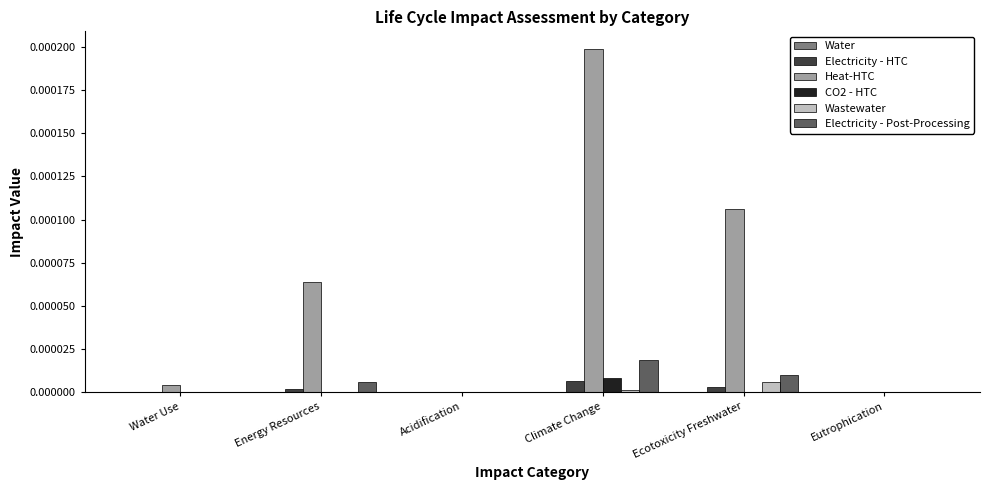

Is it true that CO2 - HTC equals 0.0 at Energy Resources?

True